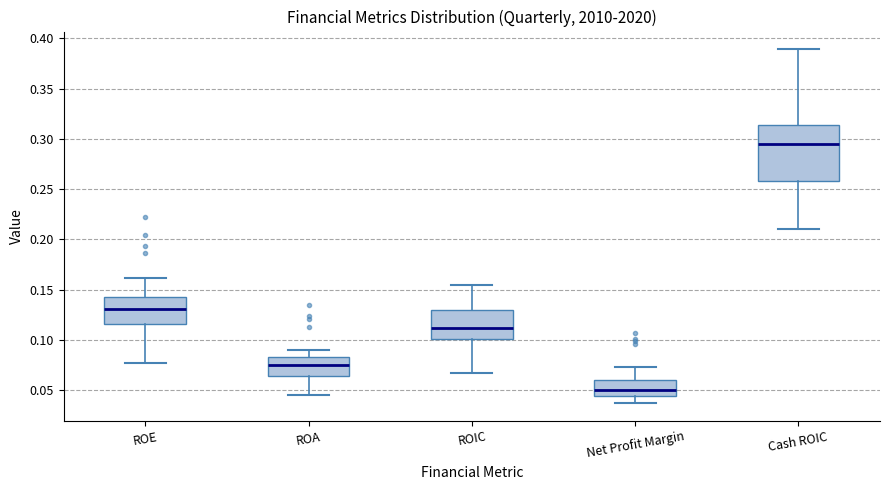

Reading left to right, transcribe this box plot: for each box, give where its median line is, the range the box spans, and where its two whiskers end, as read against the y-axis. The values are not printed on the chart, so give them approximately, as read against the axis.

ROE: median 0.130, box 0.115 to 0.140, whiskers 0.075 to 0.160
ROA: median 0.075, box 0.065 to 0.085, whiskers 0.045 to 0.090
ROIC: median 0.110, box 0.100 to 0.130, whiskers 0.065 to 0.155
Net Profit Margin: median 0.050, box 0.045 to 0.060, whiskers 0.035 to 0.075
Cash ROIC: median 0.295, box 0.260 to 0.315, whiskers 0.210 to 0.390